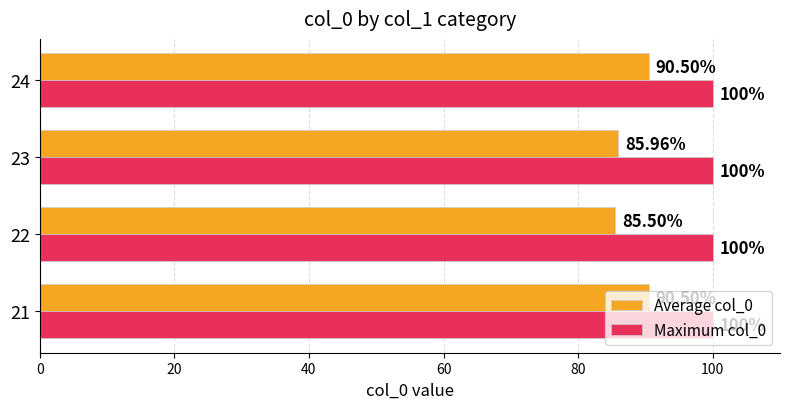

What is the sum of the Average col_0 values at 22 and 24?

176.0